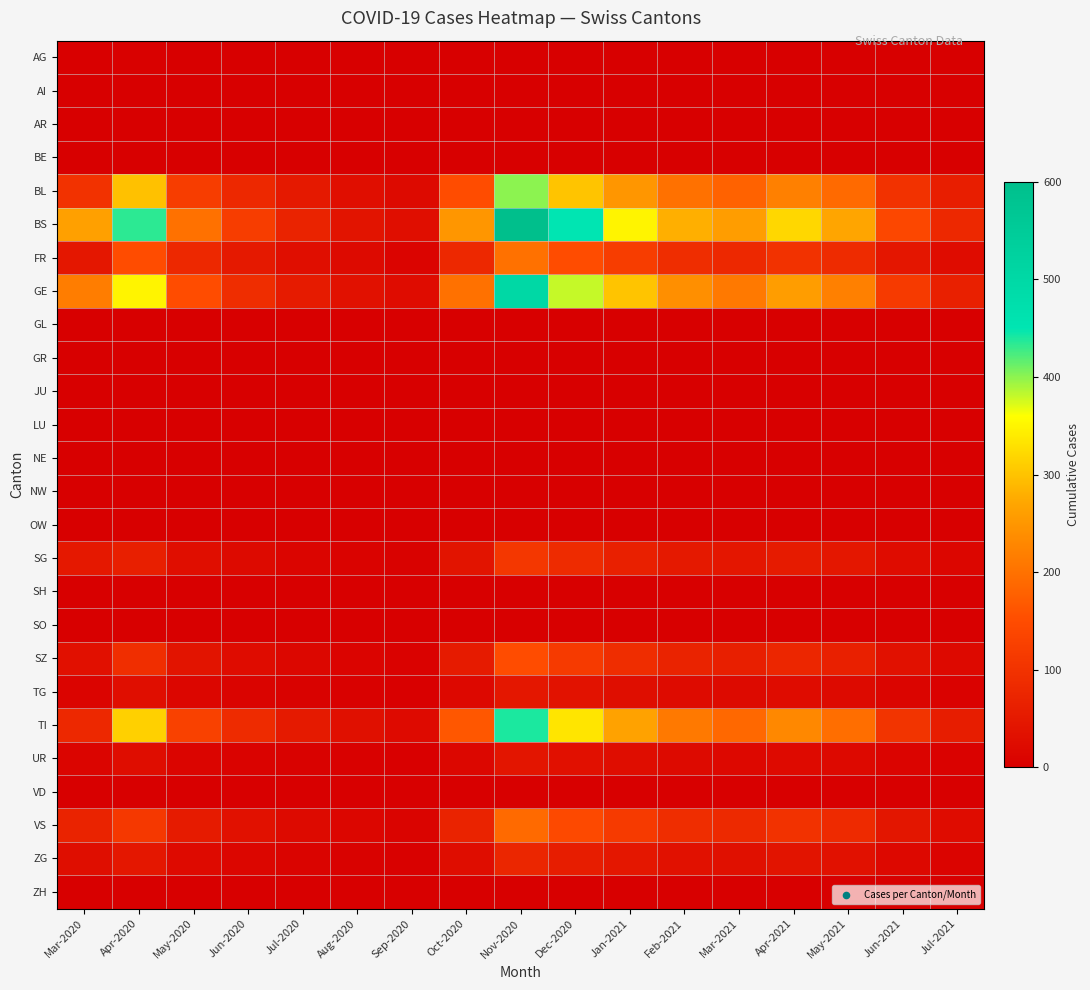

Between Jun-2020 and May-2021, which series saw the biggest shift?

BS